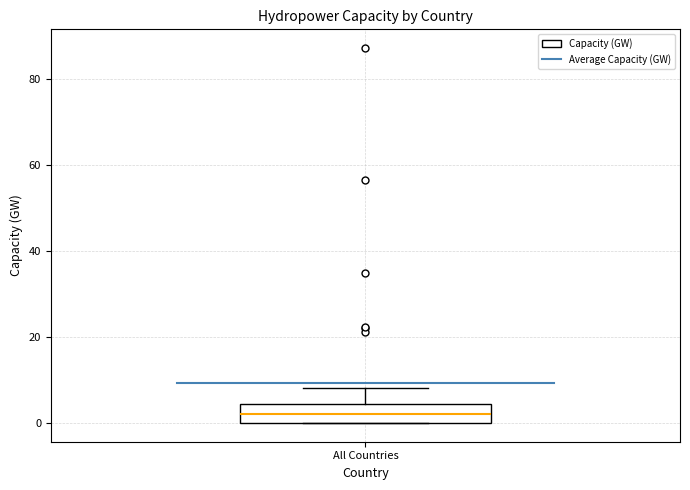

Where does the upper whisker of the box for All Countries end on the y-axis? The values are not printed on the chart, so give them approximately, as read against the axis.

8